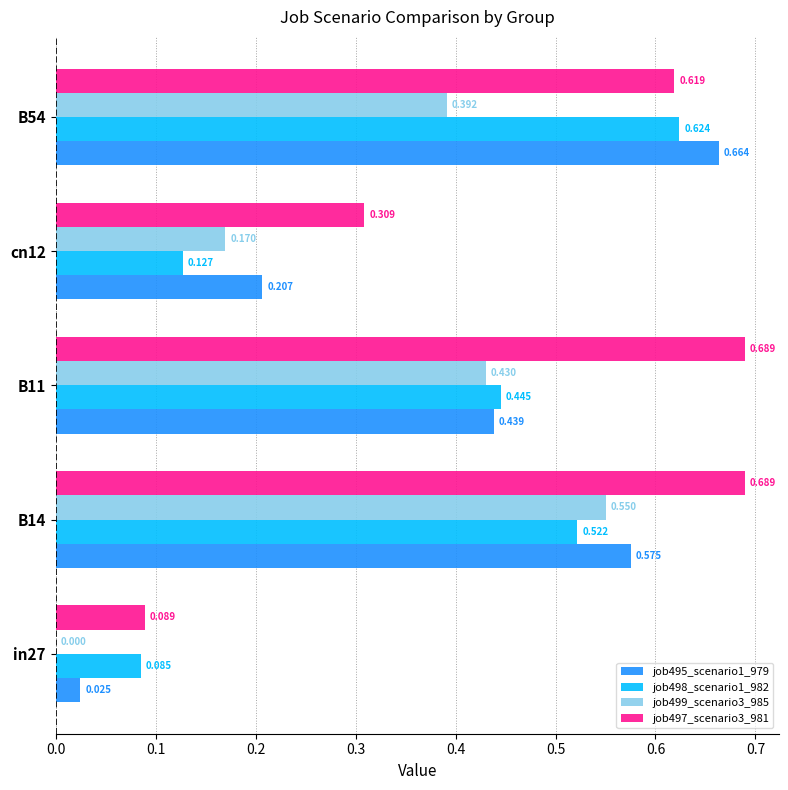

What are all the series names shown in the legend?

job495_scenario1_979, job498_scenario1_982, job499_scenario3_985, job497_scenario3_981